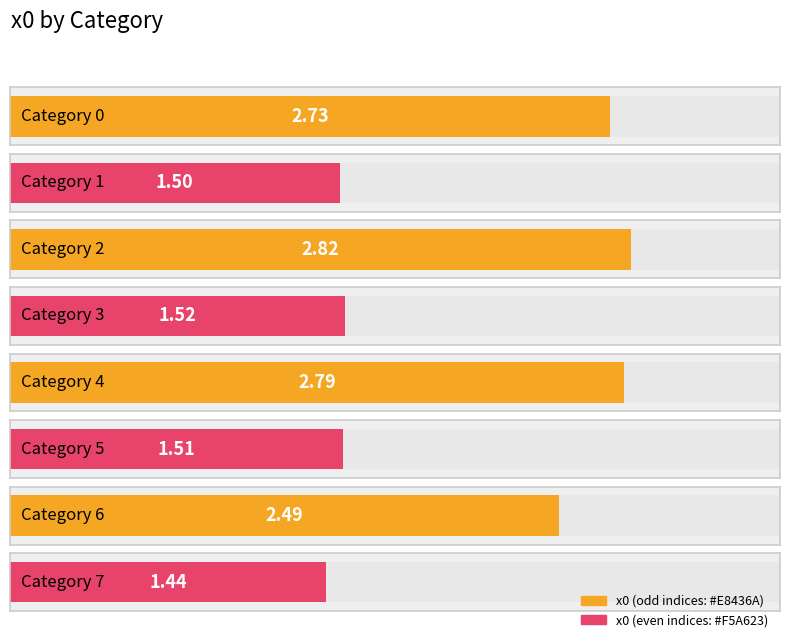

List the labels in order of value, smallest first.

7, 1, 5, 3, 6, 0, 4, 2